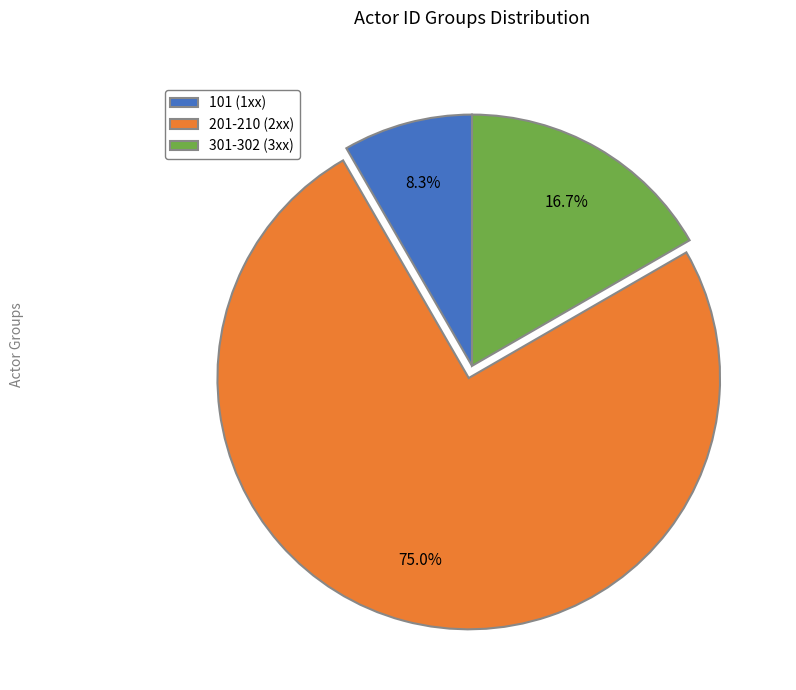

Does any single category account for the majority?

Yes